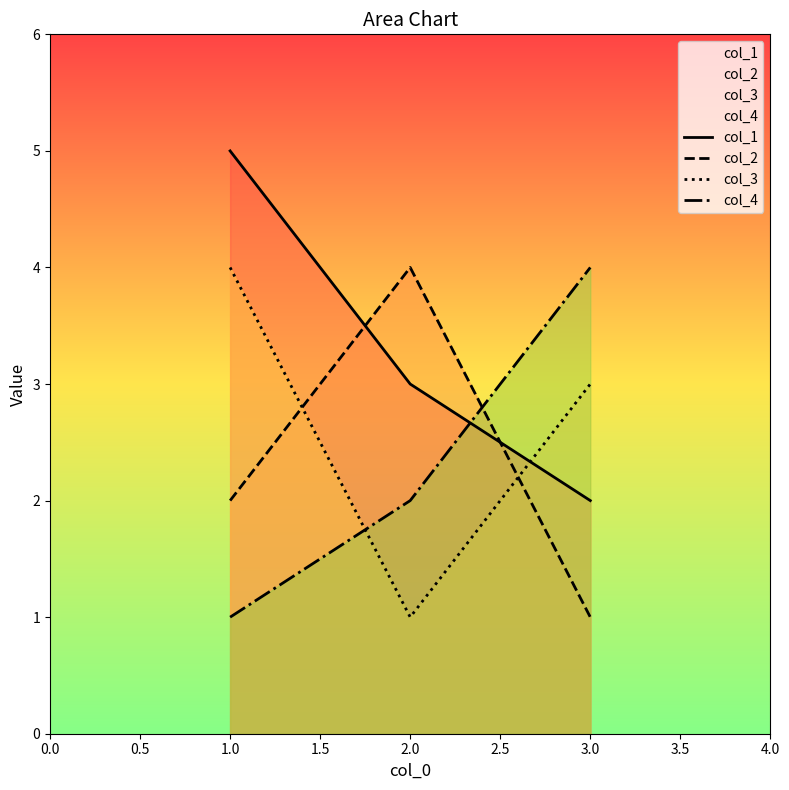

At which category is the sum across all series the highest?

1.0